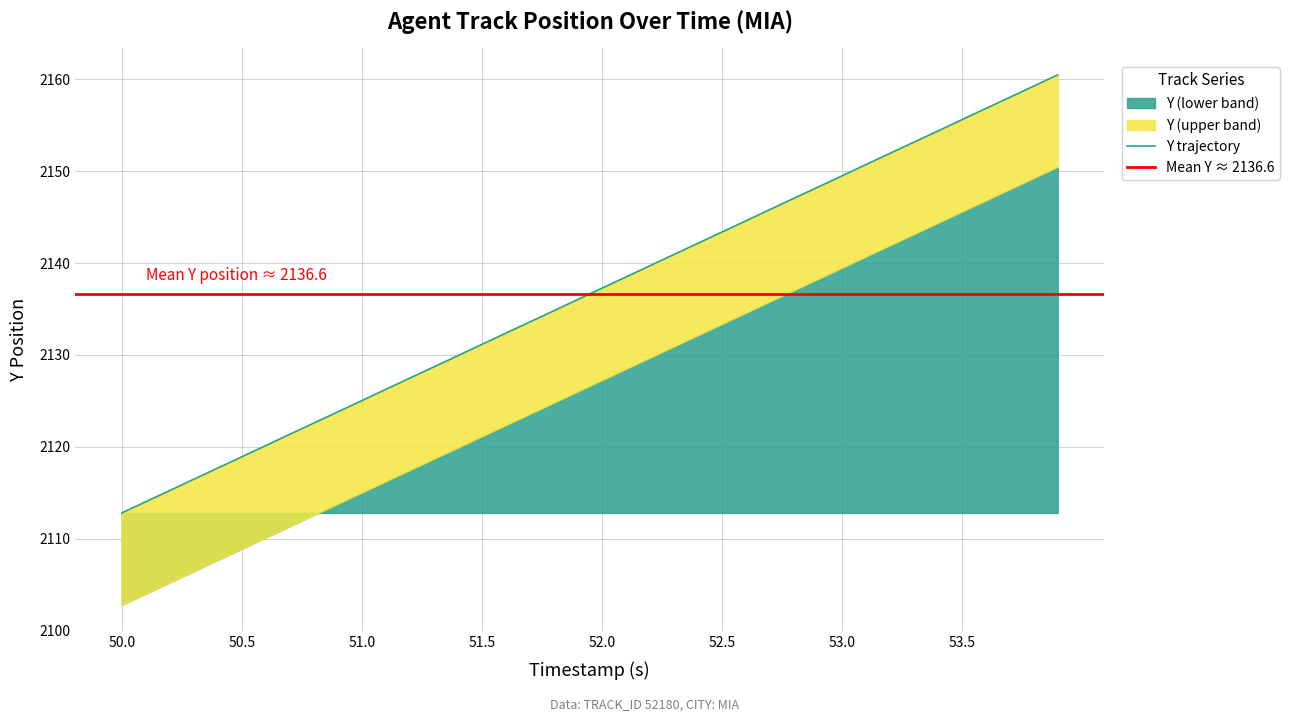

What is the sum of all values?

85465.9